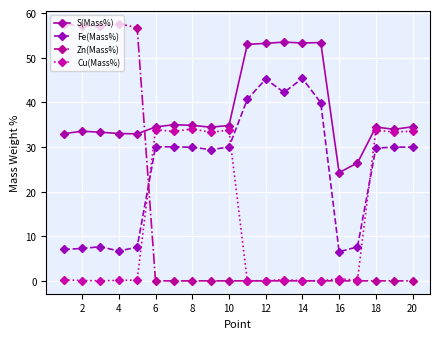

What is the highest value of the Zn(Mass%) series?

57.6